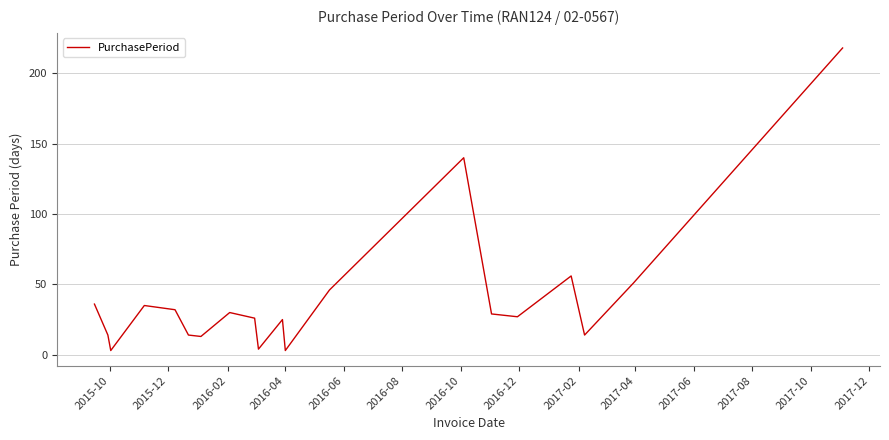

Does the chart have visible grid lines?

Yes